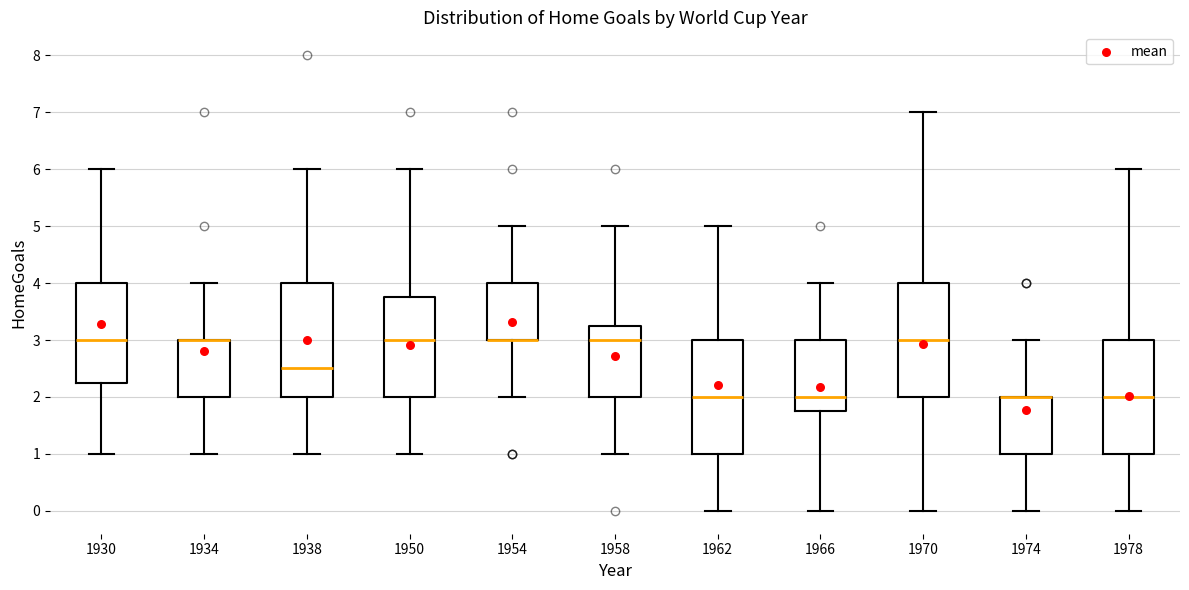

Reading left to right, read every box against the y-axis: the position of its median line, the range the box covers, and the ends of its whiskers. The values are not printed on the chart, so give them approximately, as read against the axis.

1930: median 3.0, box 2.3 to 4.0, whiskers 1.0 to 6.0
1934: median 3.0 (drawn on the box's upper edge), box 2.0 to 3.0, whiskers 1.0 to 4.0
1938: median 2.5, box 2.0 to 4.0, whiskers 1.0 to 6.0
1950: median 3.0, box 2.0 to 3.8, whiskers 1.0 to 6.0
1954: median 3.0 (drawn on the box's lower edge), box 3.0 to 4.0, whiskers 2.0 to 5.0
1958: median 3.0, box 2.0 to 3.3, whiskers 1.0 to 5.0
1962: median 2.0, box 1.0 to 3.0, whiskers 0.0 to 5.0
1966: median 2.0, box 1.8 to 3.0, whiskers 0.0 to 4.0
1970: median 3.0, box 2.0 to 4.0, whiskers 0.0 to 7.0
1974: median 2.0 (drawn on the box's upper edge), box 1.0 to 2.0, whiskers 0.0 to 3.0
1978: median 2.0, box 1.0 to 3.0, whiskers 0.0 to 6.0